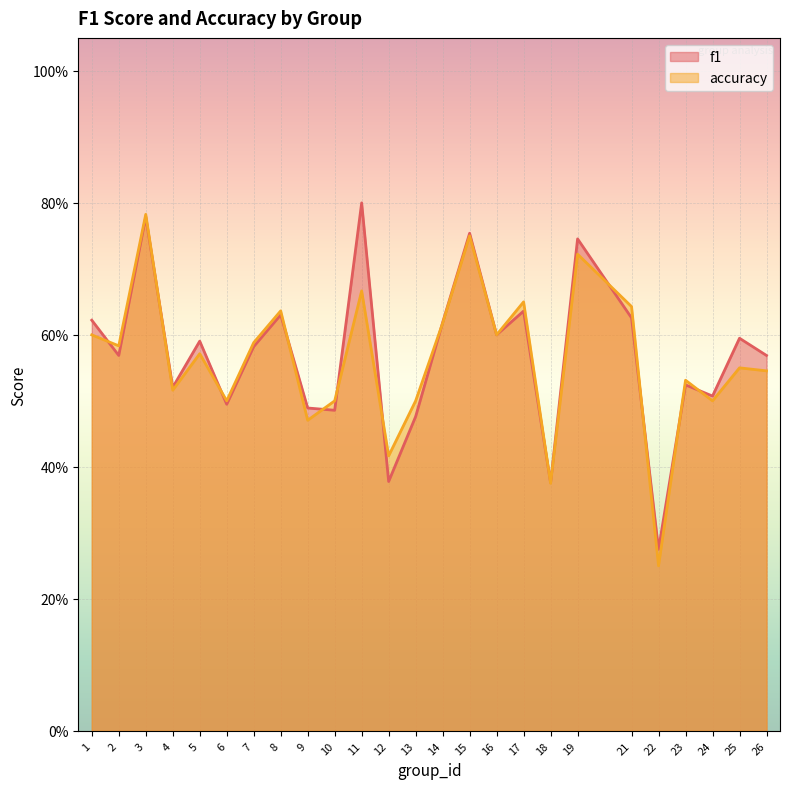

Reading right to left, what are all the values shown in this chart?

f1: 0.6	0.6	0.5	0.5	0.3	0.6	0.7	0.4	0.6	0.6	0.8	0.6	0.5	0.4	0.8	0.5	0.5	0.6	0.6	0.5	0.6	0.5	0.8	0.6	0.6
accuracy: 0.5	0.6	0.5	0.5	0.2	0.6	0.7	0.4	0.7	0.6	0.8	0.6	0.5	0.4	0.7	0.5	0.5	0.6	0.6	0.5	0.6	0.5	0.8	0.6	0.6